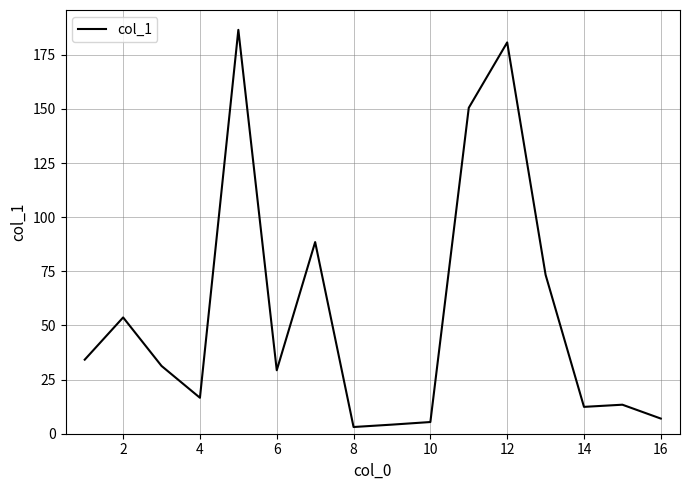

What is the maximum value shown in the chart?

186.5